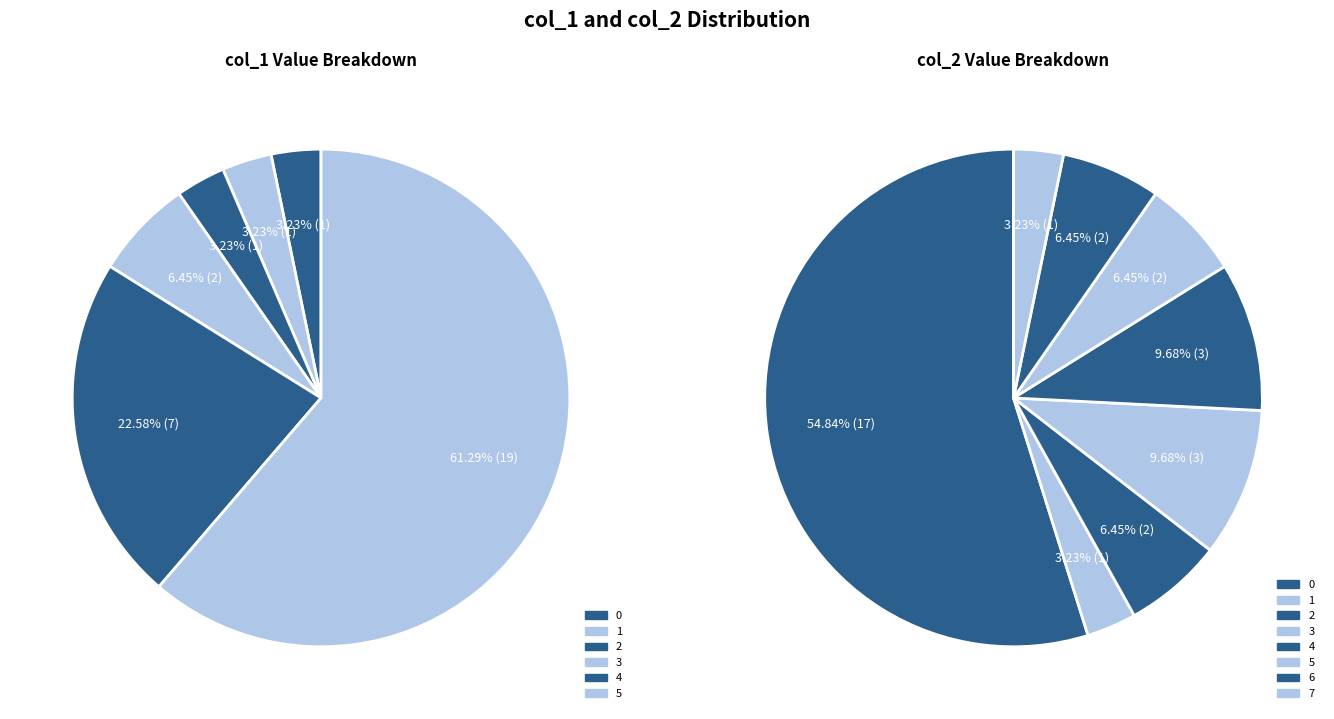

Count the number of slices in the pie.

6